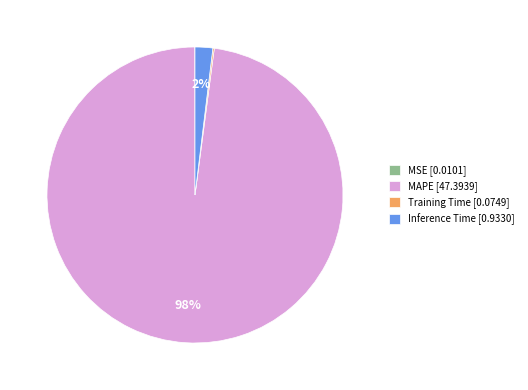

To the nearest percent, what is the difference between the largest and smallest slice percentages?

98%